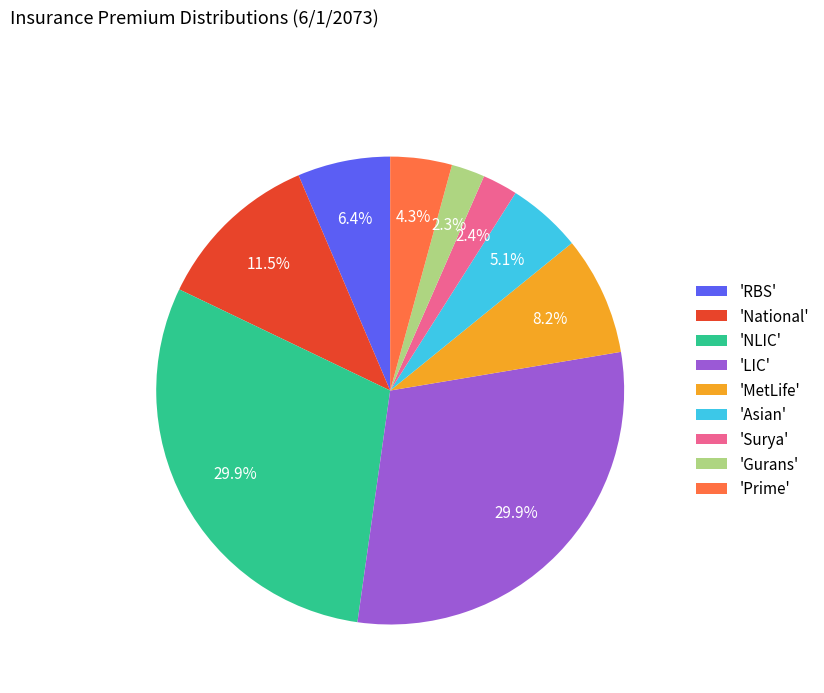

Do 'NLIC' and 'Surya' together represent more than half of the pie?

No